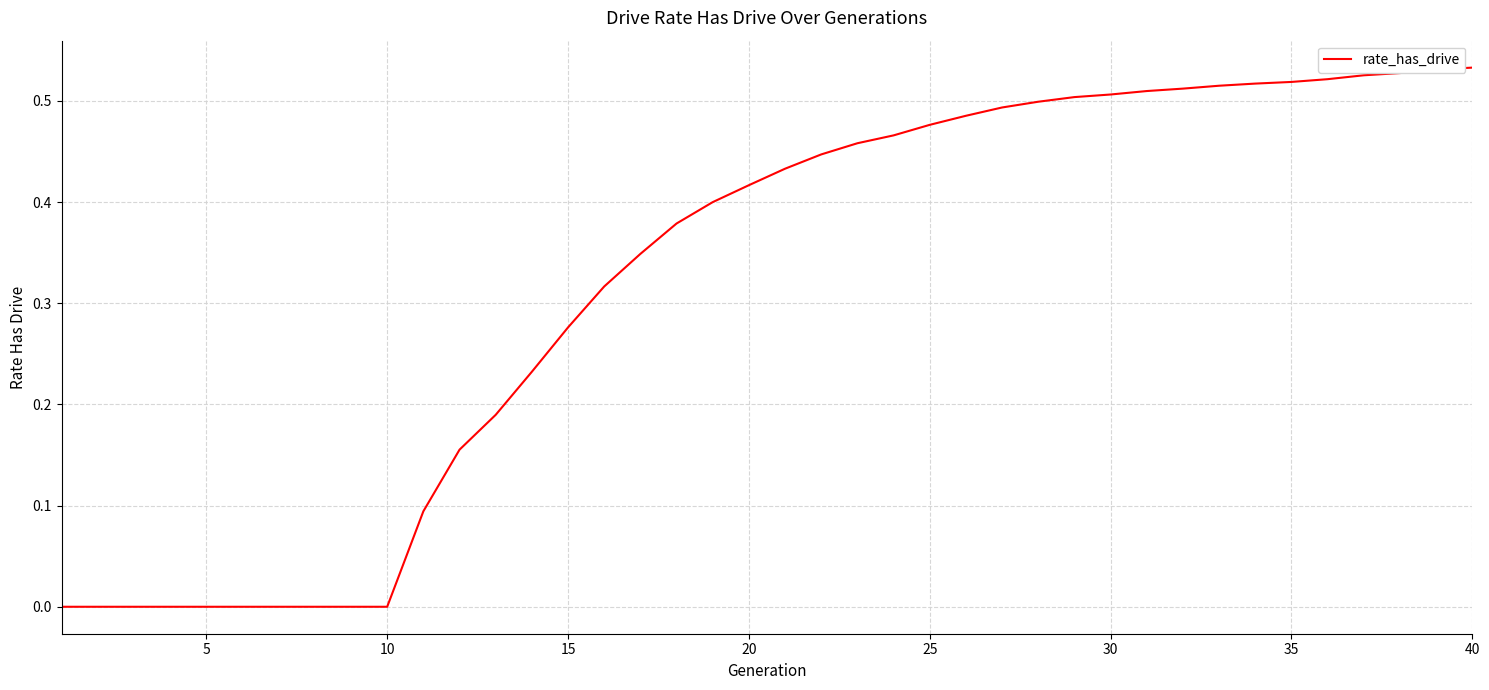

Does the chart display data point markers on the line(s)?

No